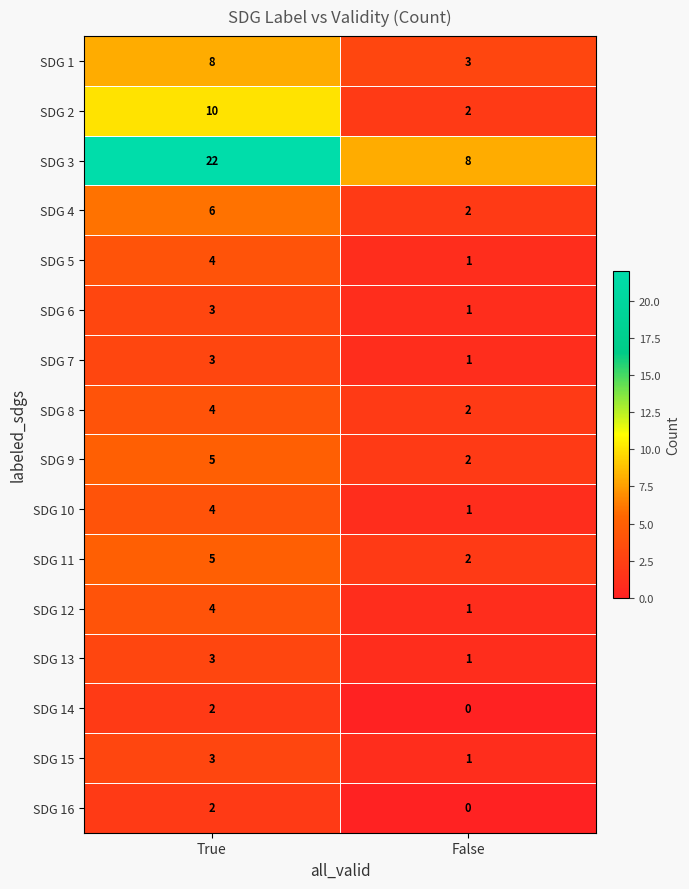

What is the total value across all series at False?

28